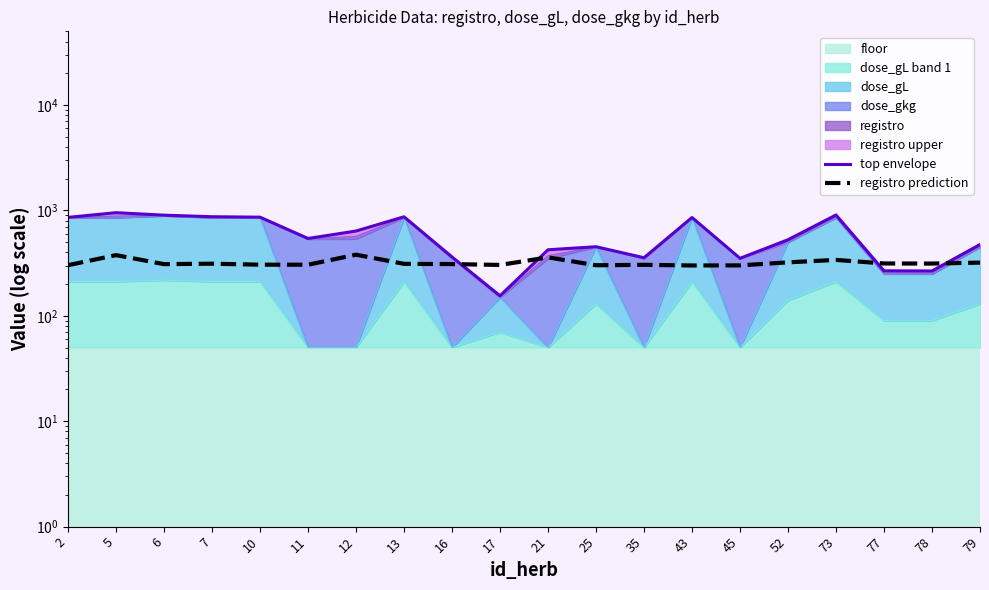

Reading left to right, what are all the values shown in this chart?

top envelope: 858.8	951.6	901.5	871.3	862.9	541.7	637.5	870.1	362.0	154.8	423.2	452.3	355.8	856.5	351.2	527.0	905.0	267.3	266.4	474.7
registro prediction: 302.2	376.5	309.2	312.2	305.6	305.4	380.0	311.3	309.6	303.9	358.6	301.9	304.6	300.4	300.9	321.6	339.2	313.8	313.1	319.8